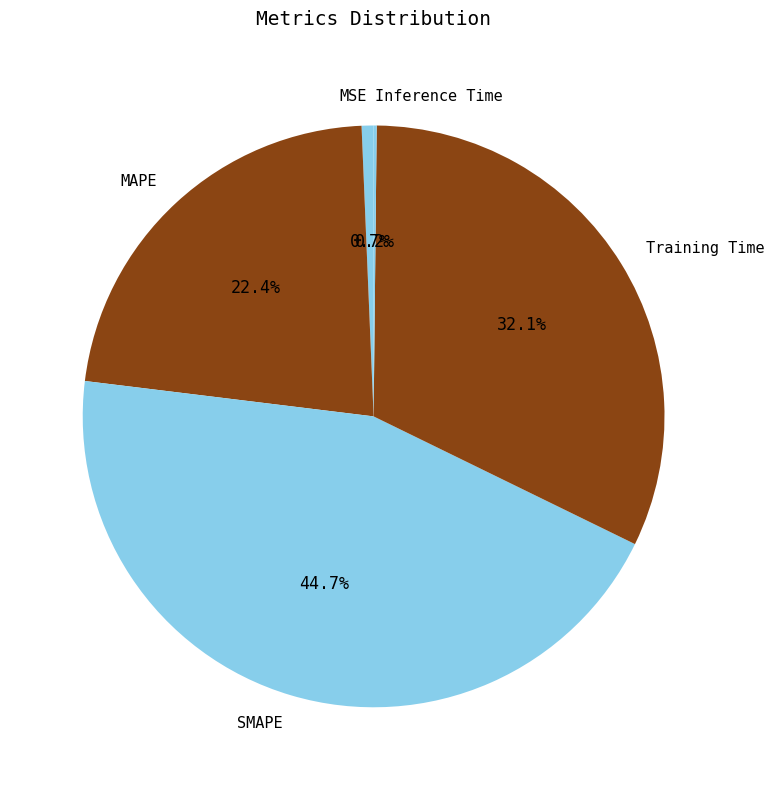

Is there any slice that represents more than half of the pie?

No